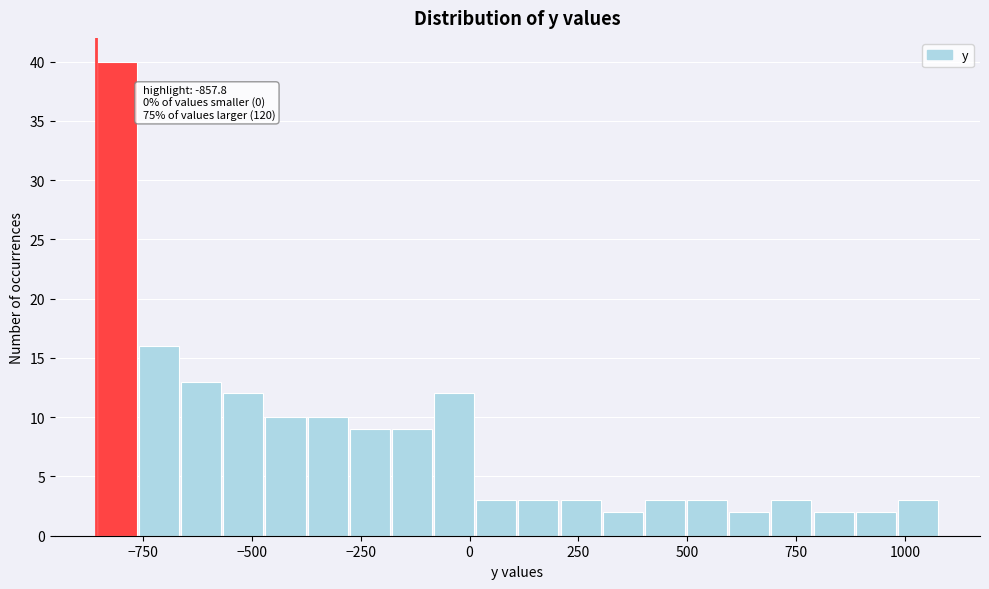

Read against the x-axis, roughly where is the centre of the tallest bar?

-800